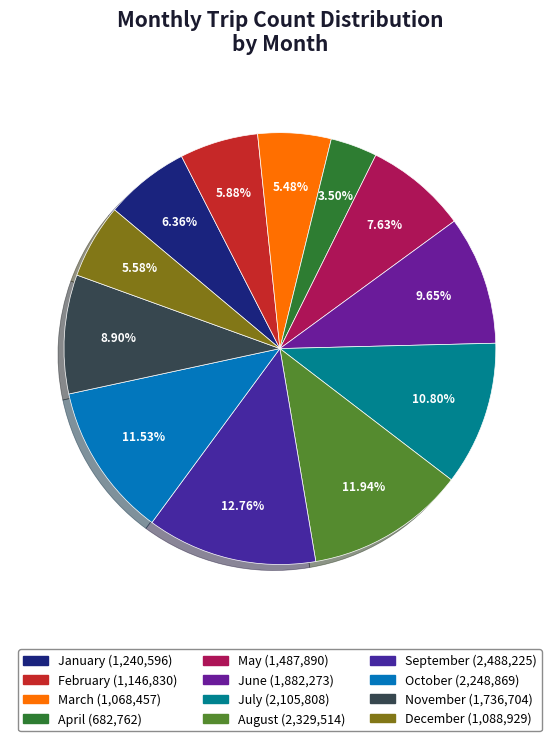

What is the largest slice in the pie chart?

September